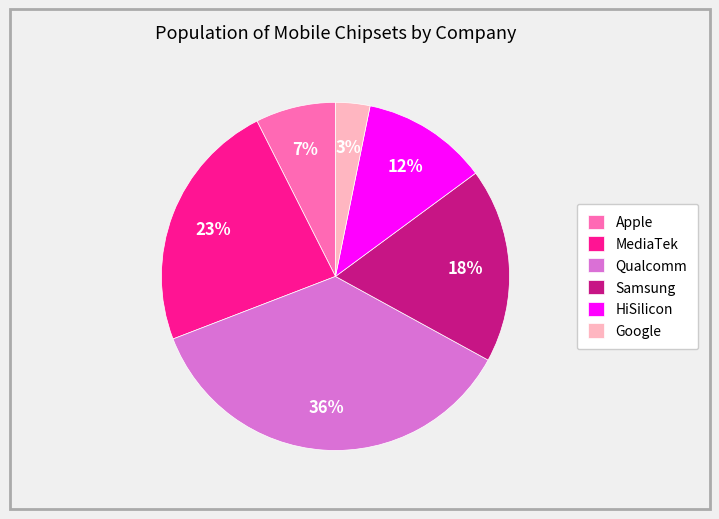

Count the number of slices in the pie.

6